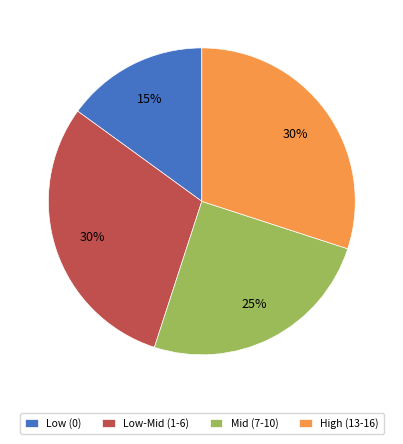

Is it true that Low (0) is 3% of the pie?

False